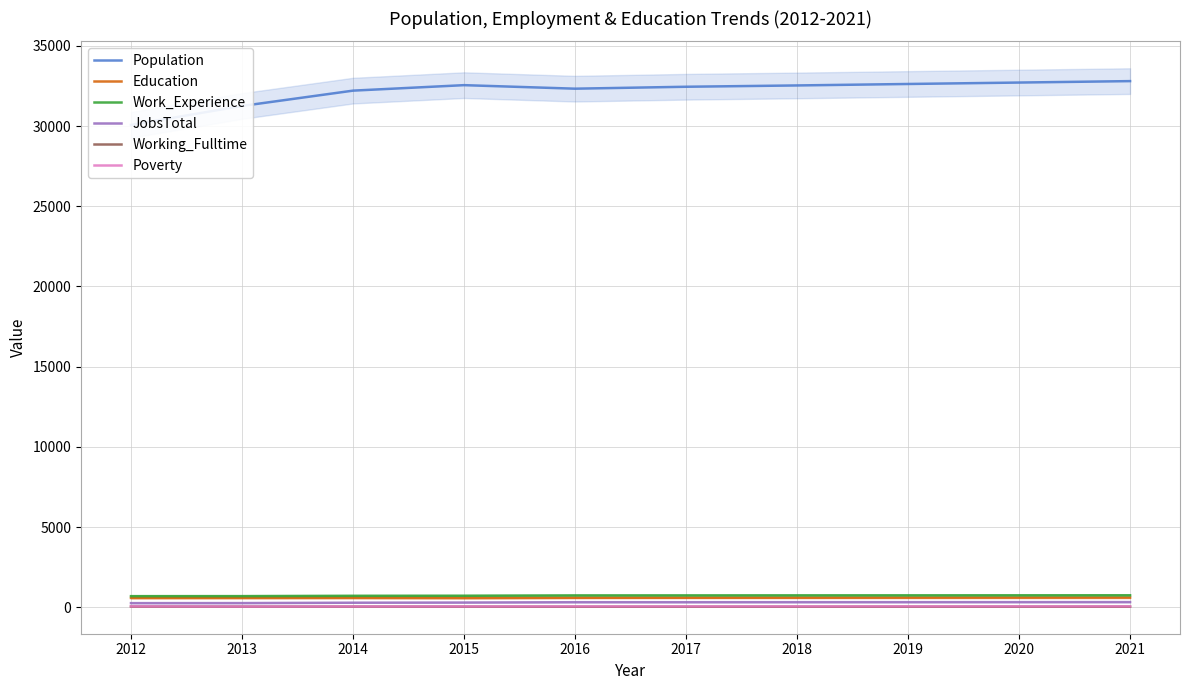

Reading right to left, list all the values displayed in this chart.

Population: 32804	32714	32625	32534	32452	32332	32552	32210	31254	30074
Education: 604	602	600	598	597	594	579	588	585	583
Work_Experience: 748	746	744	743	741	740	720	715	697	695
JobsTotal: 325	323	321	320	318	318	297	287	263	260
Working_Fulltime: 40	39	38	37	36	35	41	43	43	46
Poverty: 59	58	58	57	56	56	54	52	48	60